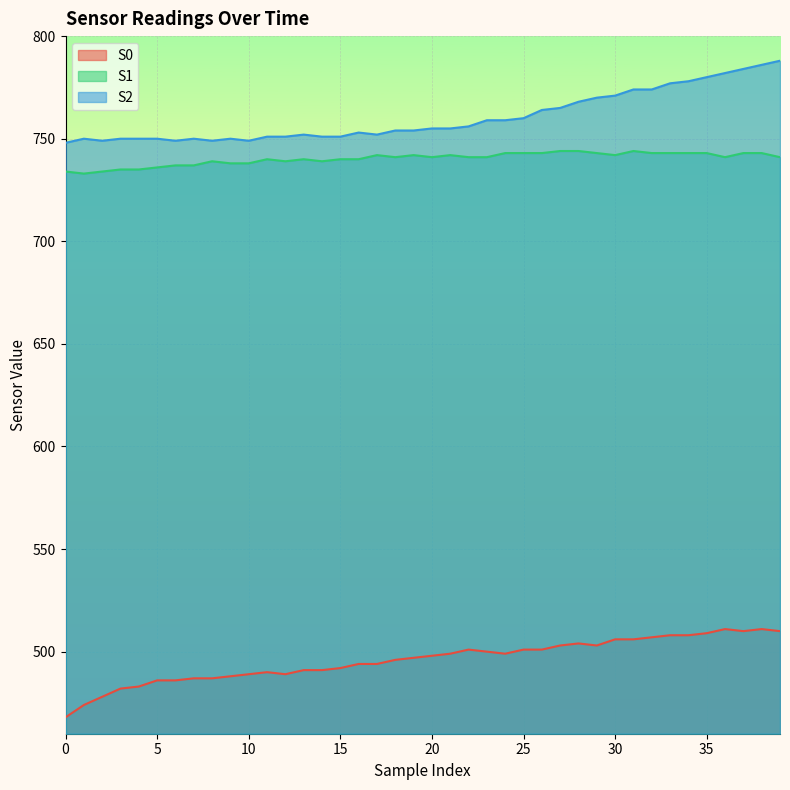

True or false: S1 has a value of 743 at 37.

True